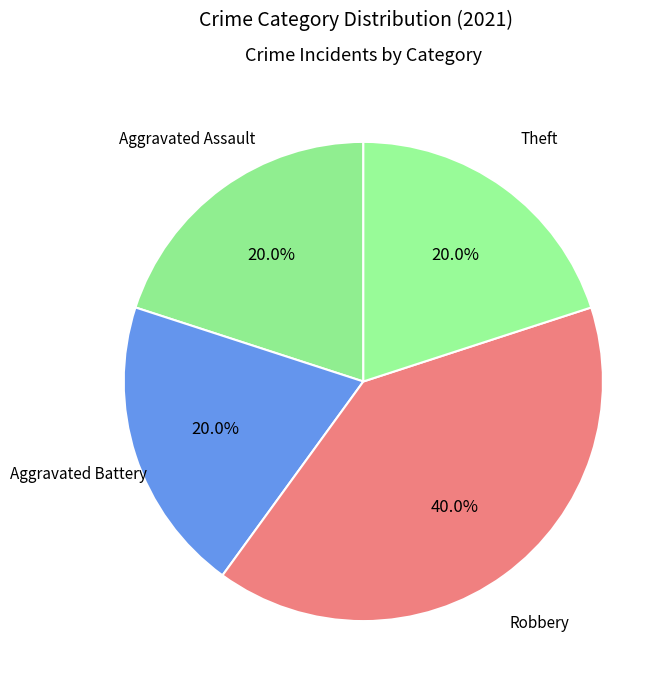

Which slice is the largest?

Robbery